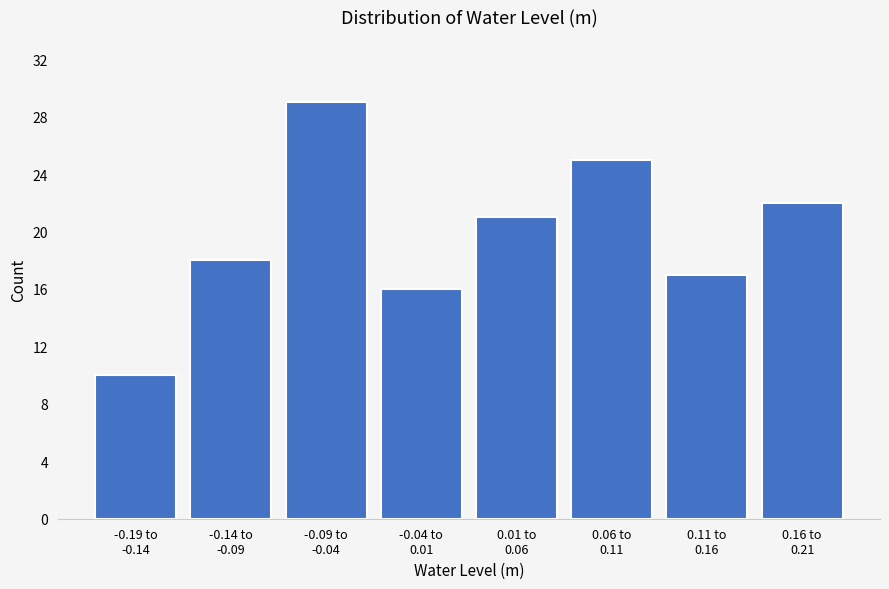

Reading right to left, what are all the values shown in this chart?

22	17	25	21	16	29	18	10